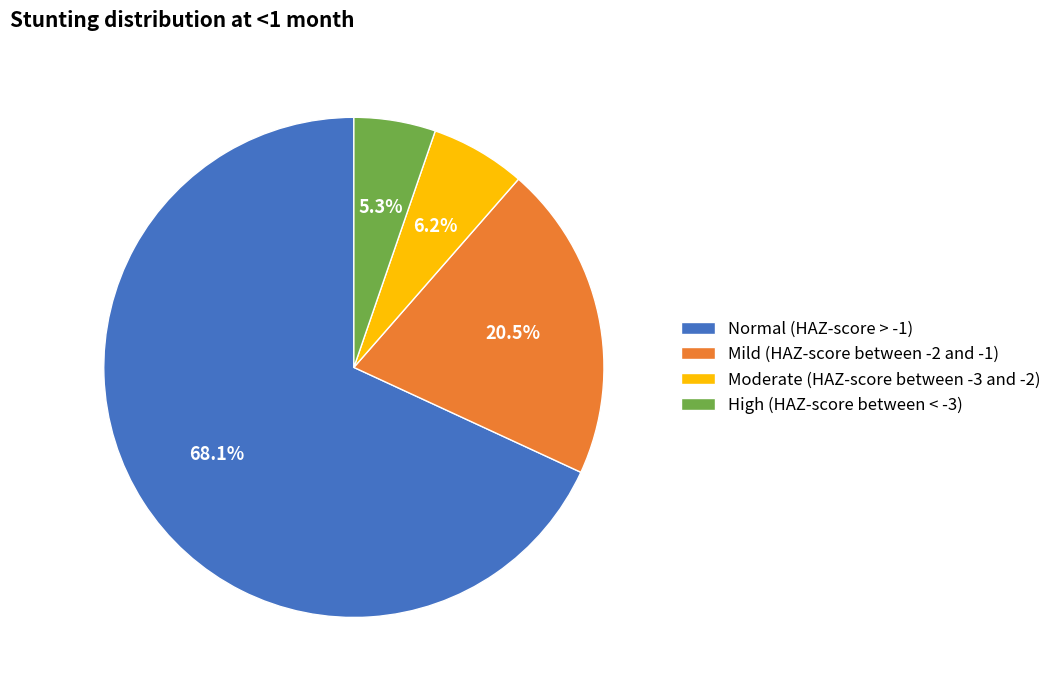

How many segments does this pie chart have?

4